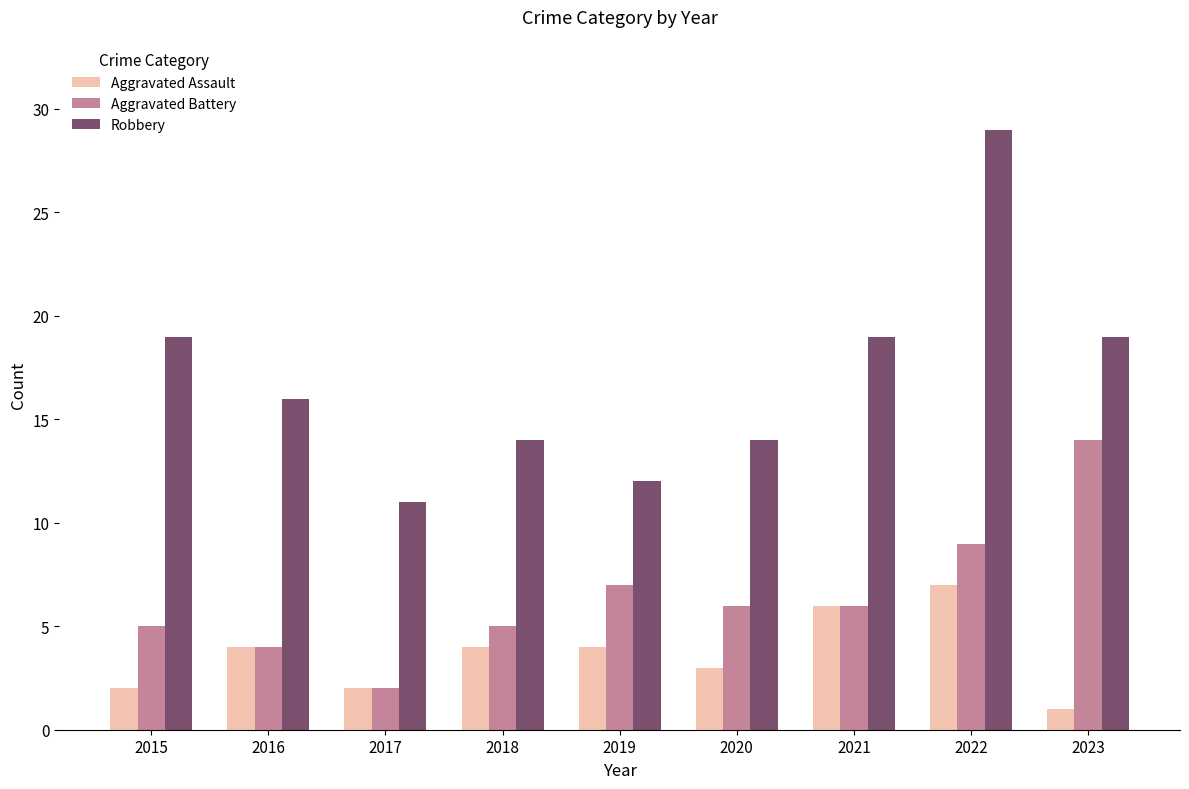

What are all the series names shown in the legend?

Aggravated Assault, Aggravated Battery, Robbery